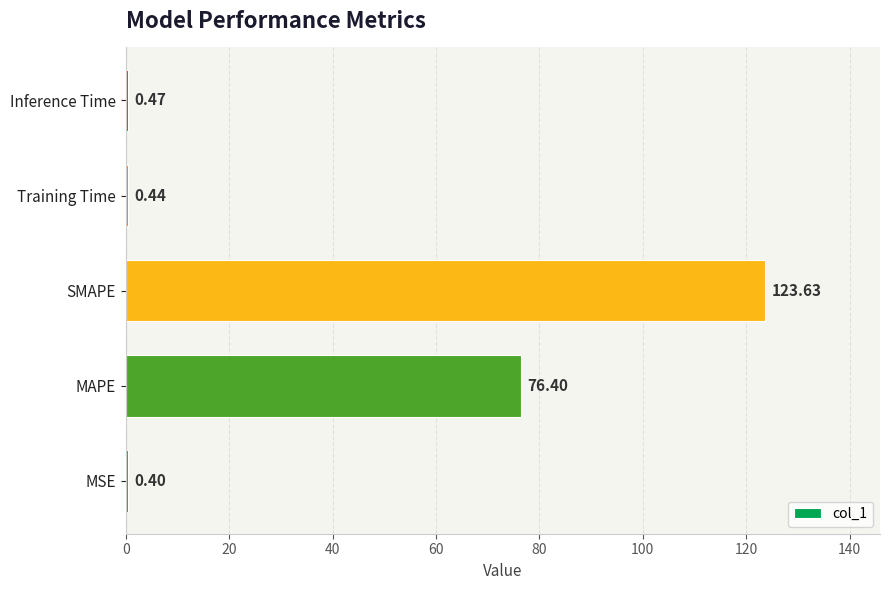

Where is the data nearest to the value 62?

MAPE